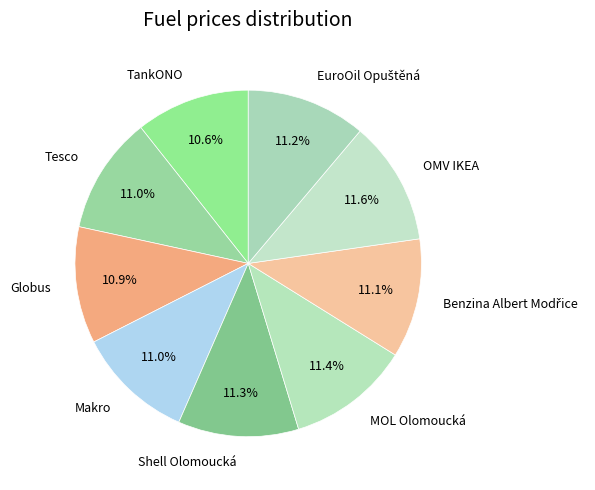

What percentage is NOT represented by OMV IKEA?

88.4%